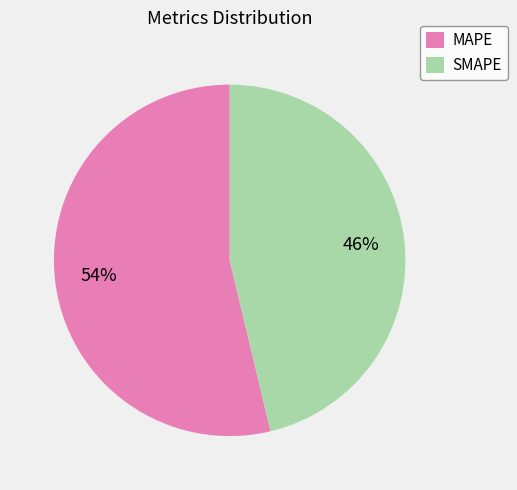

What is the smallest slice in the pie chart?

SMAPE